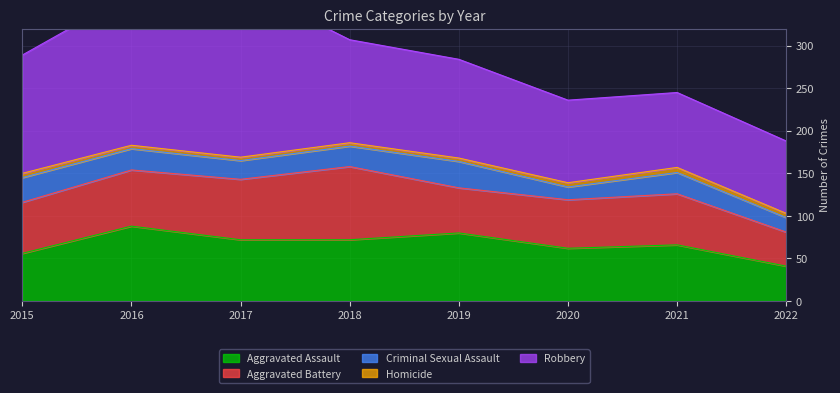

What is the spread (max minus min) of values at 2018?

117